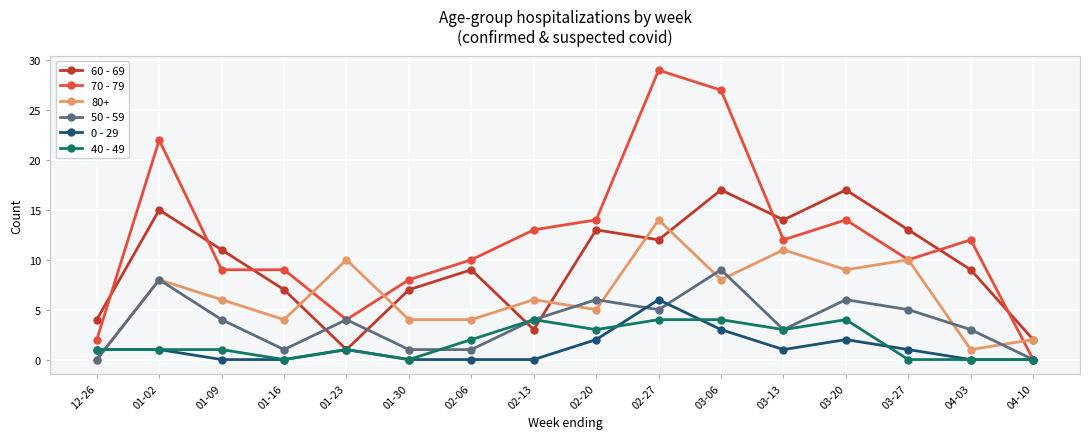

List the series in order of their peak value, lowest first.

40 - 49, 0 - 29, 50 - 59, 80+, 60 - 69, 70 - 79